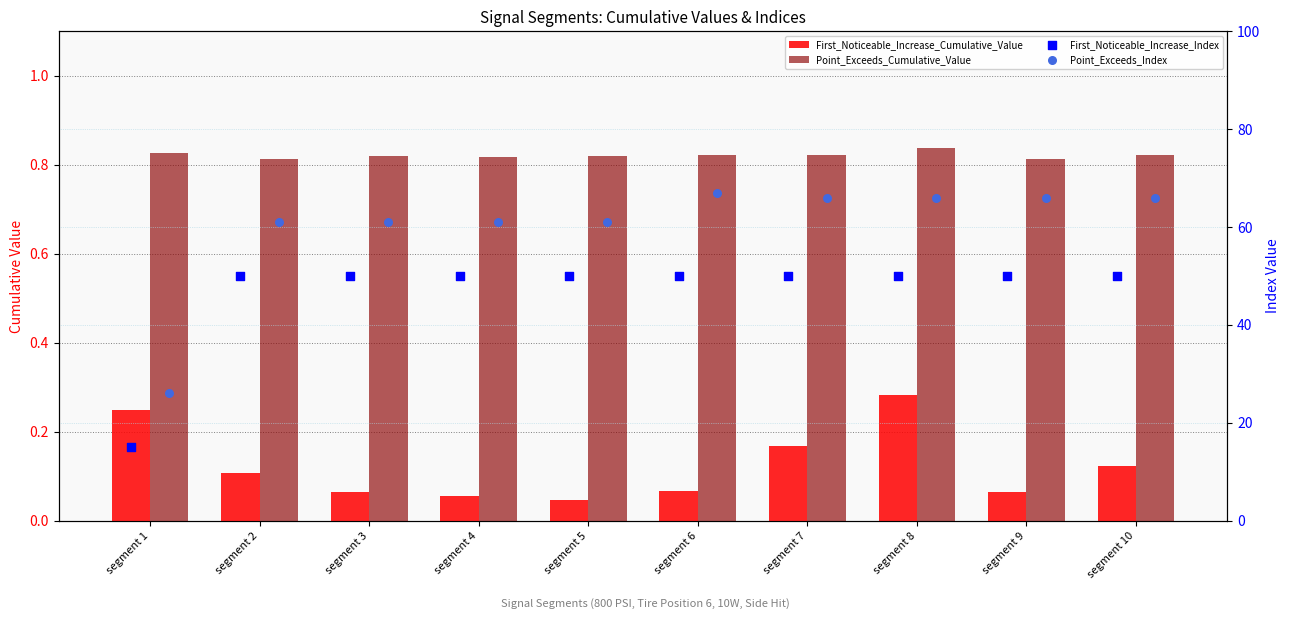

What are all the series names shown in the legend?

First_Noticeable_Increase_Cumulative_Value, Point_Exceeds_Cumulative_Value, First_Noticeable_Increase_Index, Point_Exceeds_Index